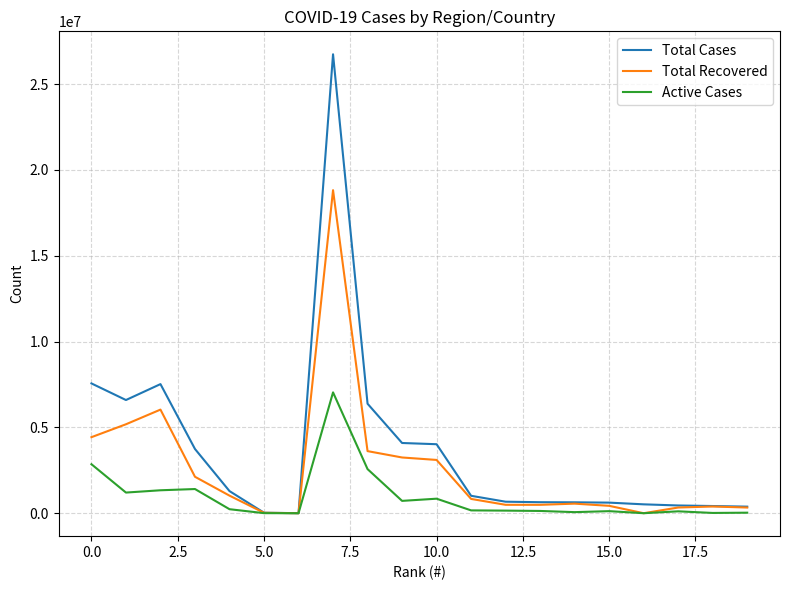

What is the highest value of the Active Cases series?

7041409